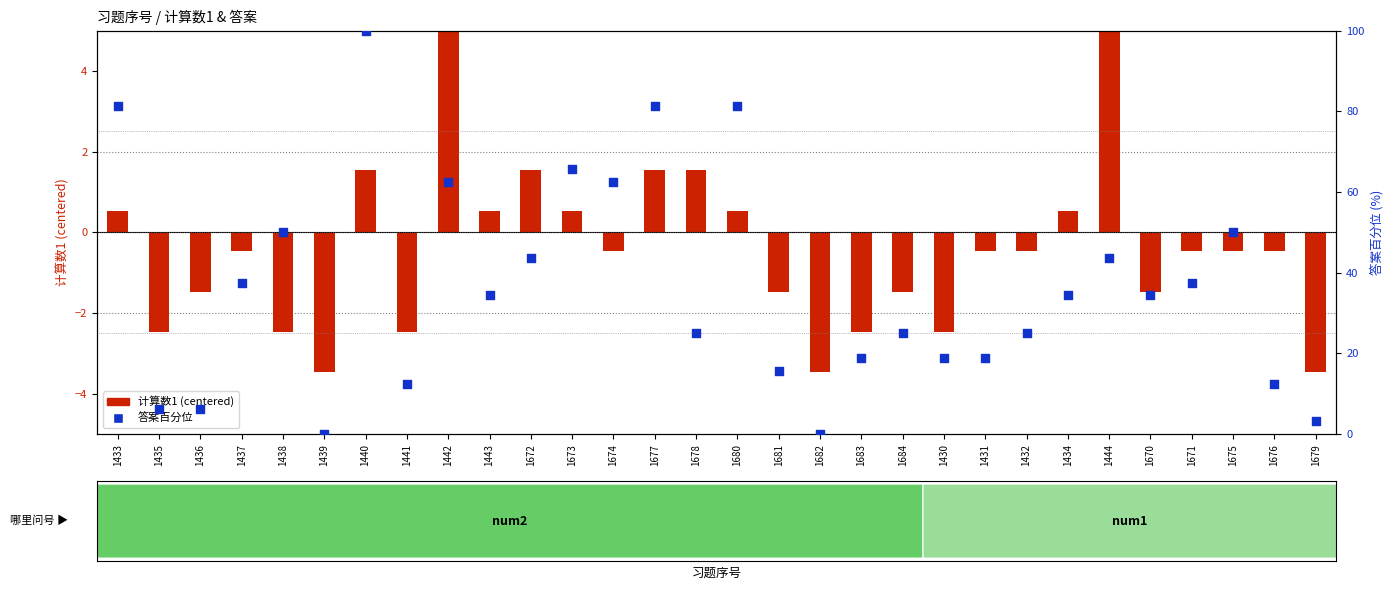

What is the change in value from 1671 to 1675?

+12.5